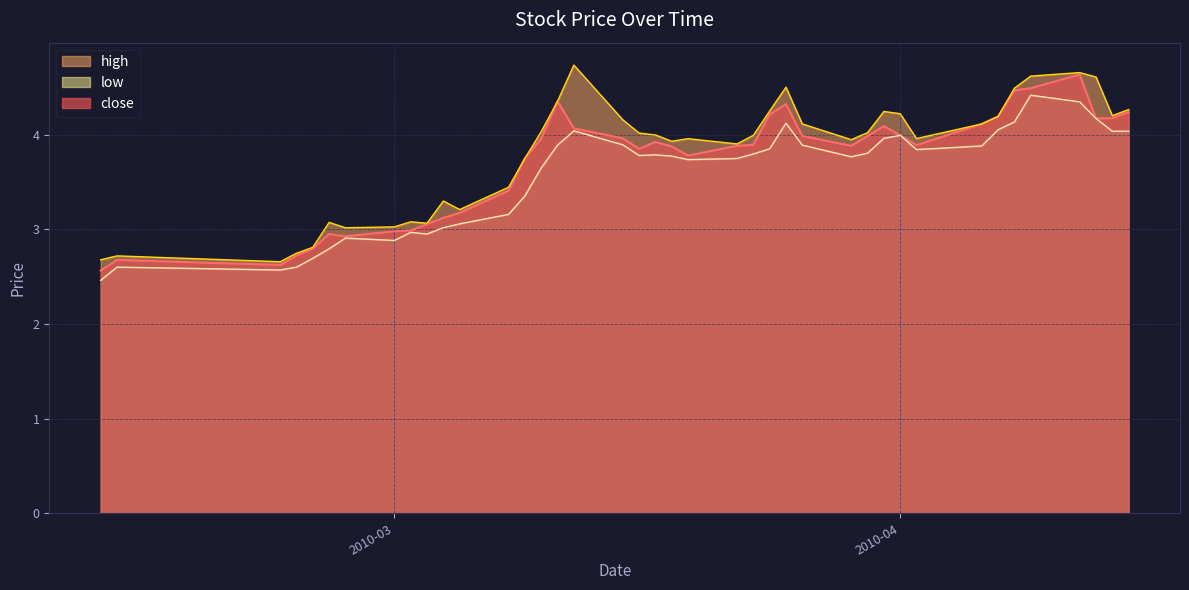

Rank the series at 2010-02-11 from lowest to highest value.

low, close, high